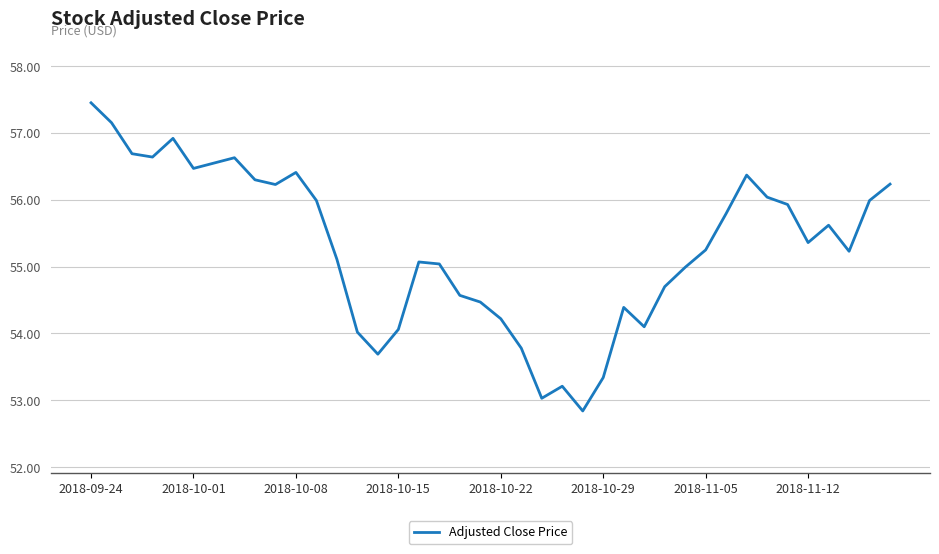

What is the greatest value displayed?

57.5